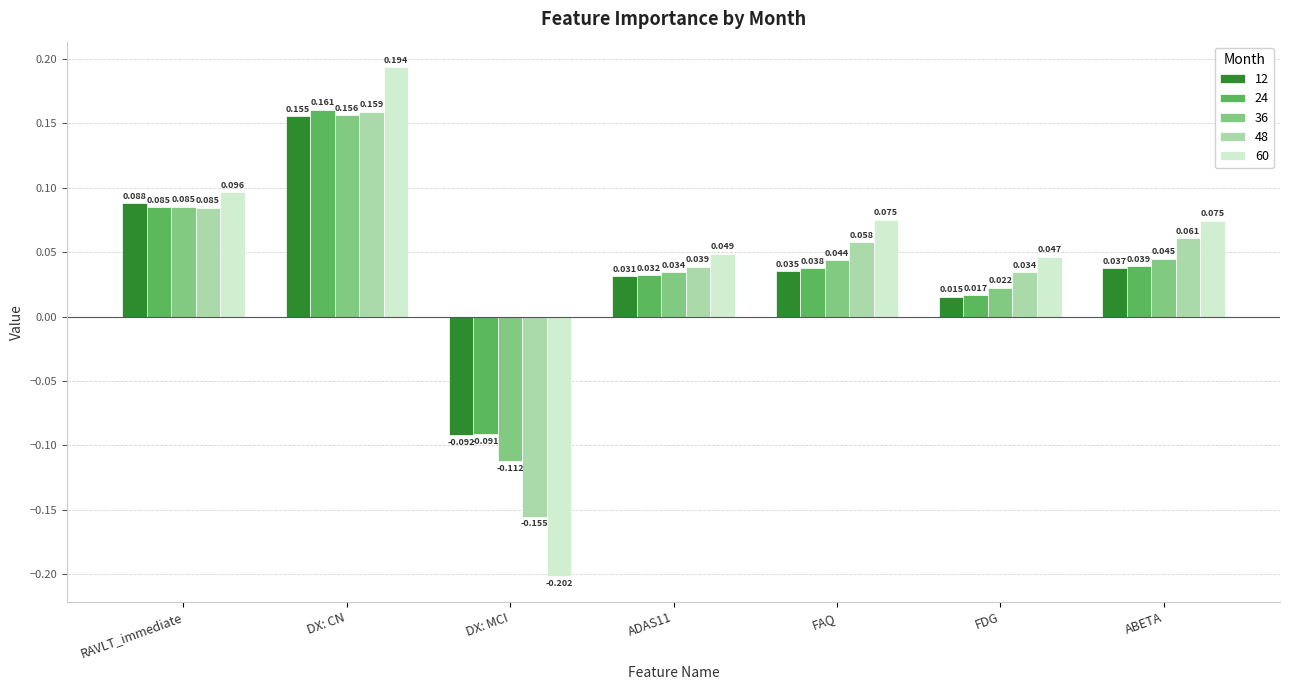

At which label is 24 closest to 0?

FDG